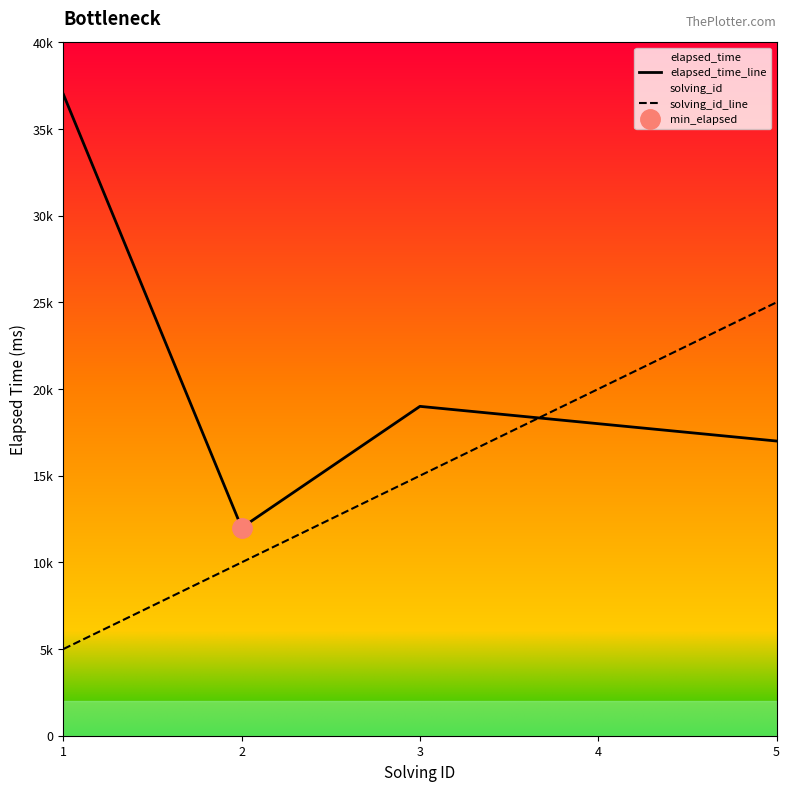

Is it true that elapsed_time_line equals 19000 at 3?

True